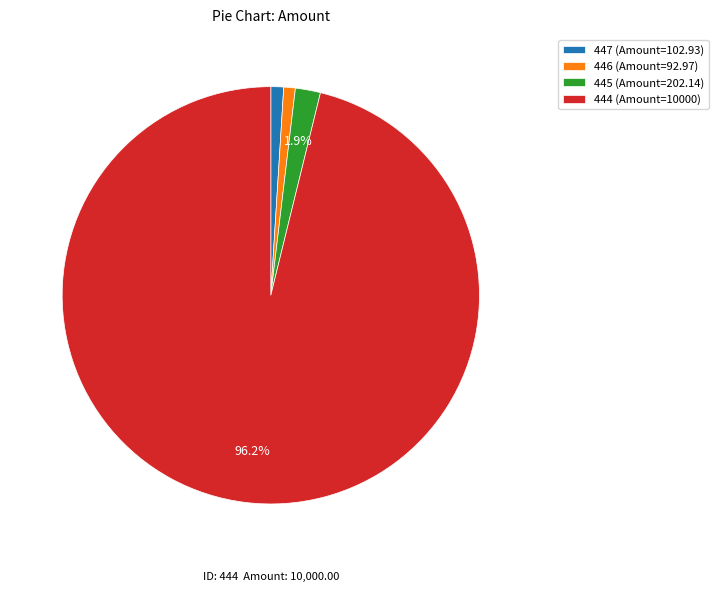

To the nearest percent, what is the average slice percentage?

25%